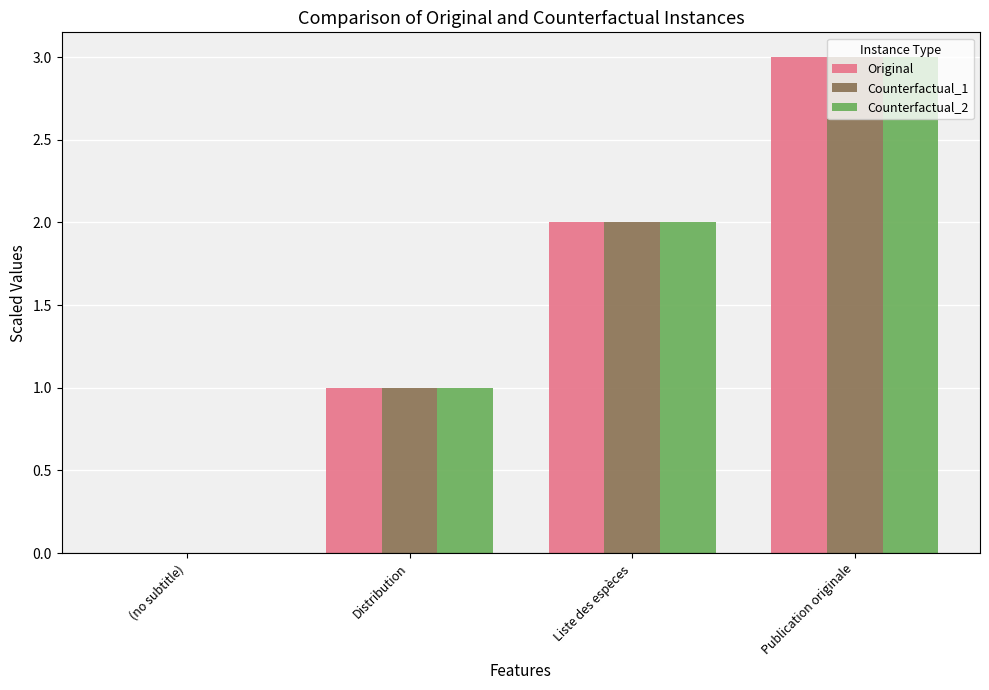

The Counterfactual_2 series shows 2 at Distribution. True or false?

False